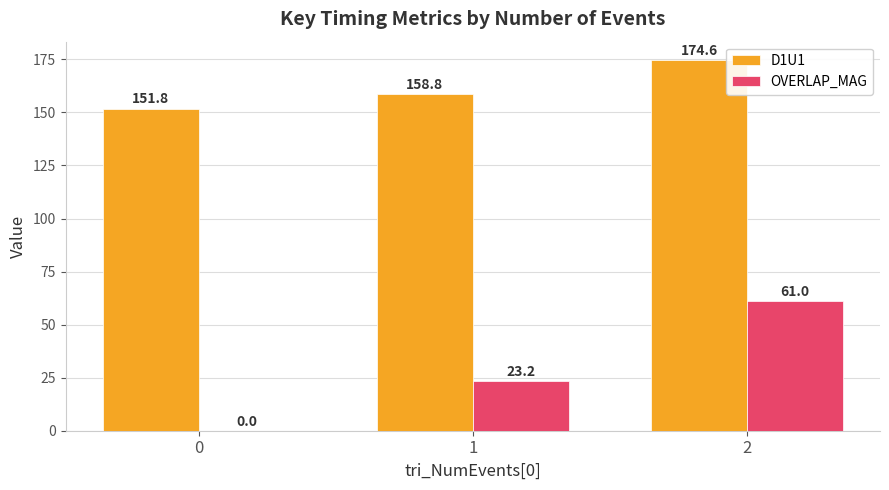

What is the sum of all D1U1 values?

485.2